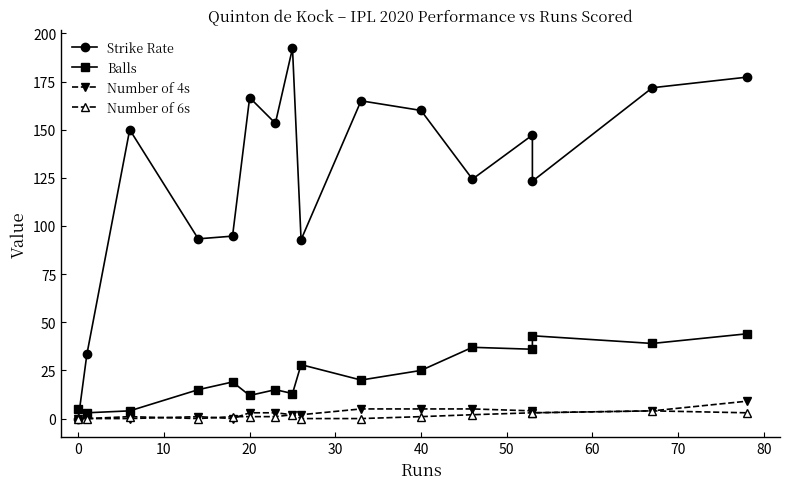

Reading left to right, list all the values displayed in this chart.

Strike Rate: 0.0	33.3	150.0	93.3	94.7	166.7	153.3	192.3	92.8	165.0	160.0	124.3	147.2	123.2	171.8	177.3
Balls: 5.0	3.0	4.0	15.0	19.0	12.0	15.0	13.0	28.0	20.0	25.0	37.0	36.0	43.0	39.0	44.0
Number of 4s: 0.0	0.0	0.0	1.0	0.0	3.0	3.0	2.0	2.0	5.0	5.0	5.0	4.0	3.0	4.0	9.0
Number of 6s: 0.0	0.0	1.0	0.0	1.0	1.0	1.0	2.0	0.0	0.0	1.0	2.0	3.0	3.0	4.0	3.0